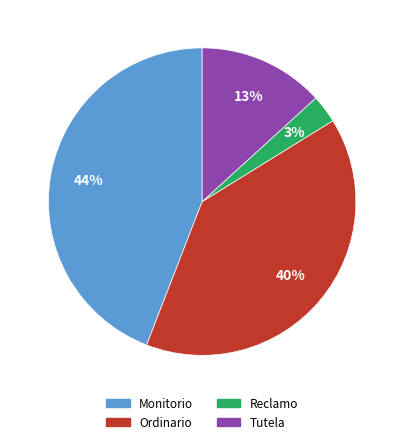

Does Monitorio represent more than half of the total?

No